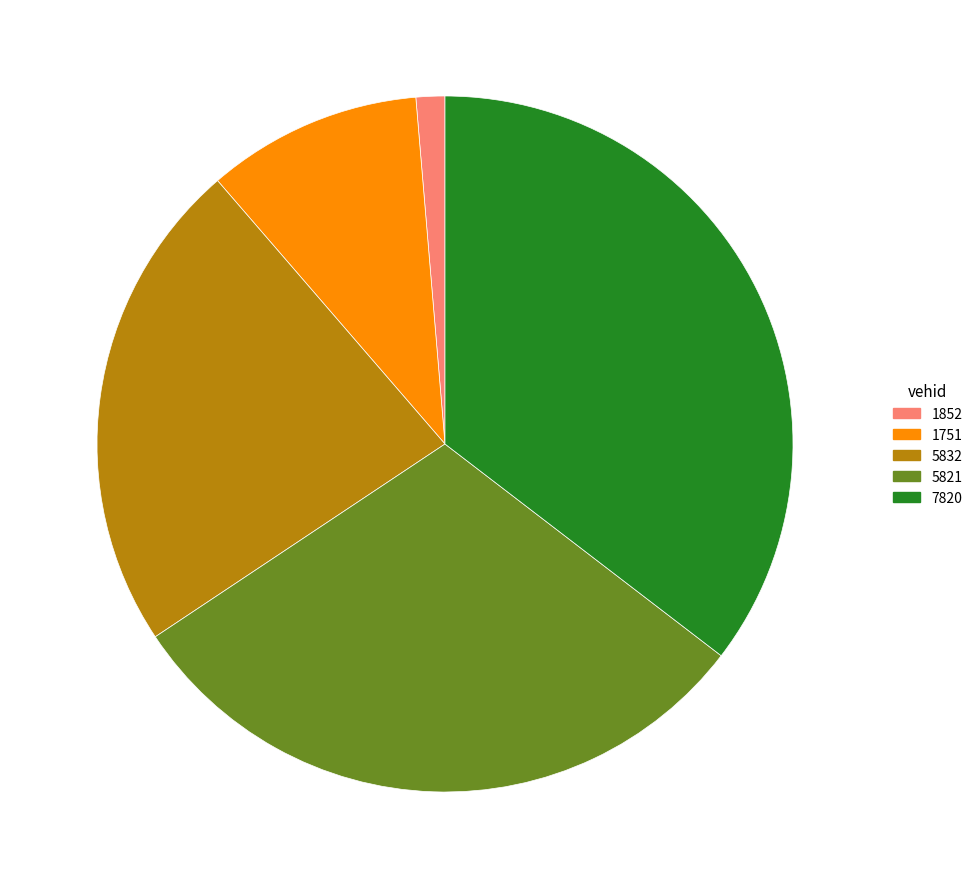

Is the sum of 1751 and 1852 greater than half?

No